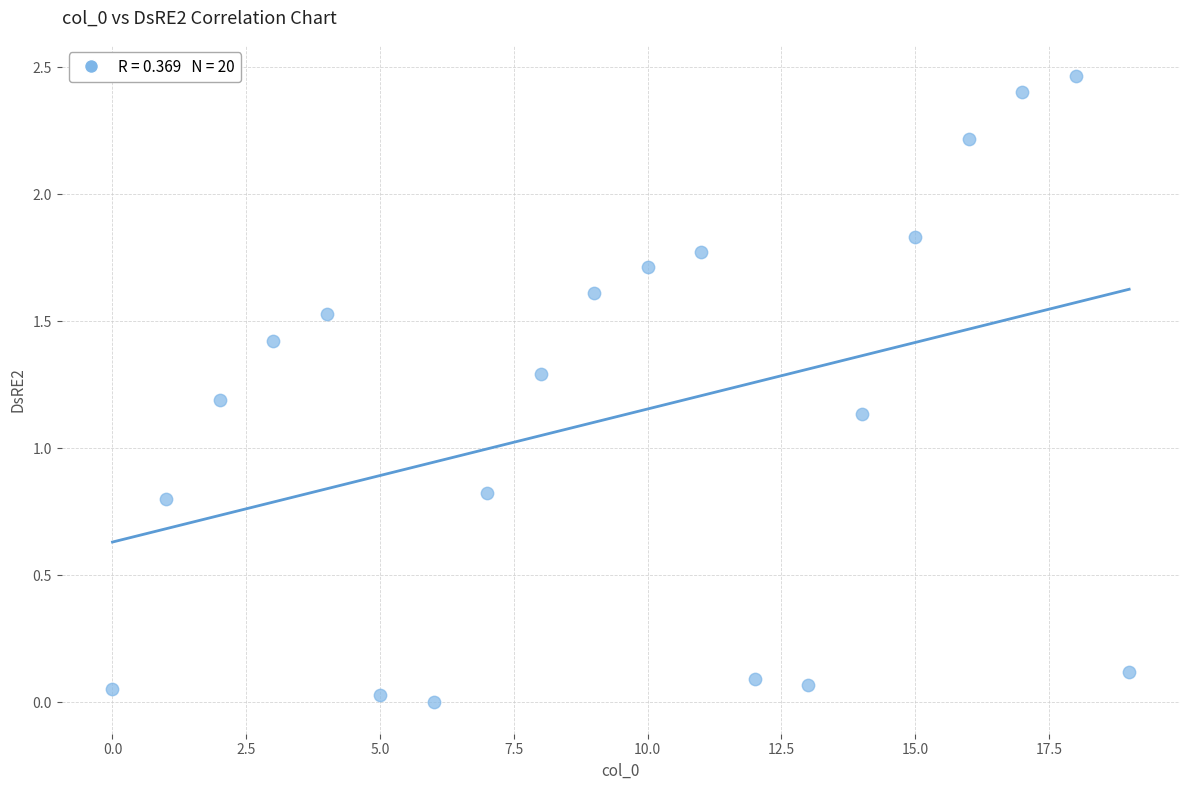

How many points are shown in the scatter plot?

20